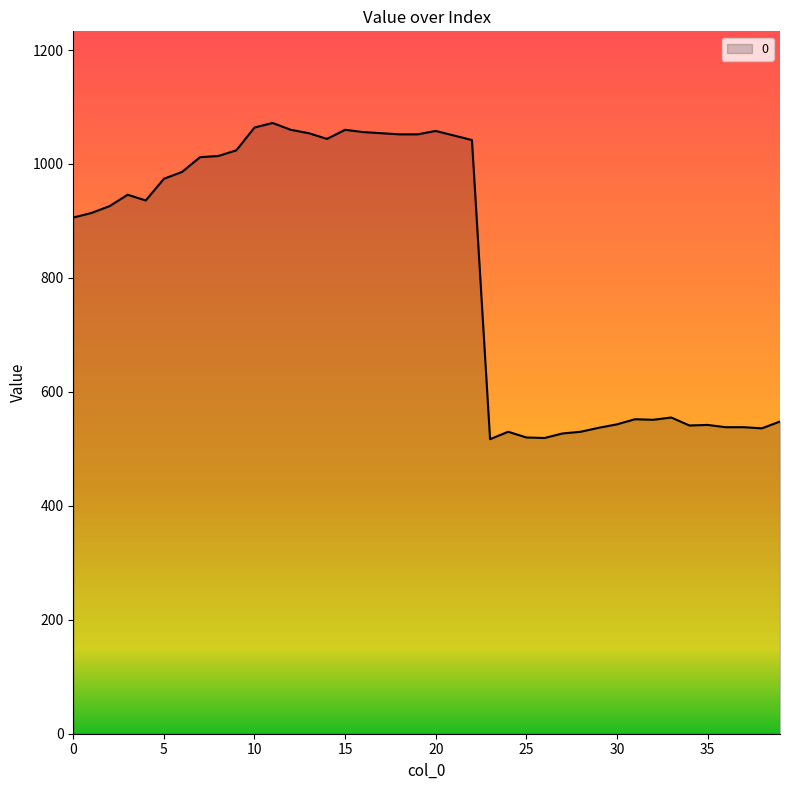

What is the greatest value displayed?

1072